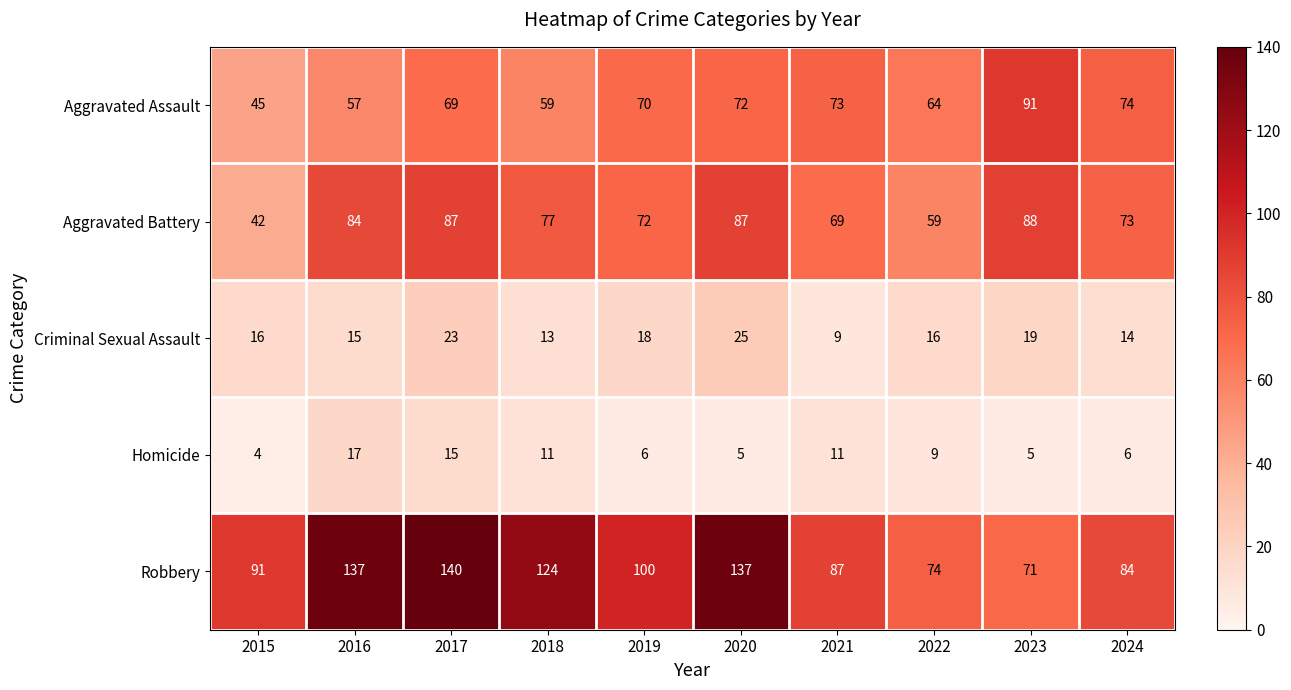

What is the minimum value shown in the chart?

4